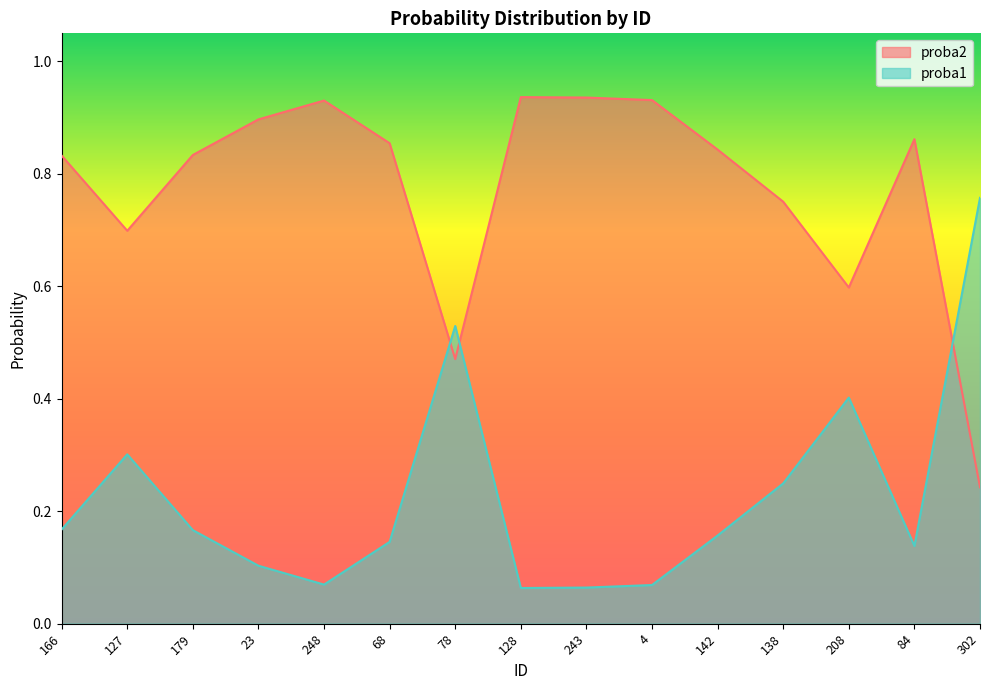

Rank the series at 78 from highest to lowest value.

proba1, proba2